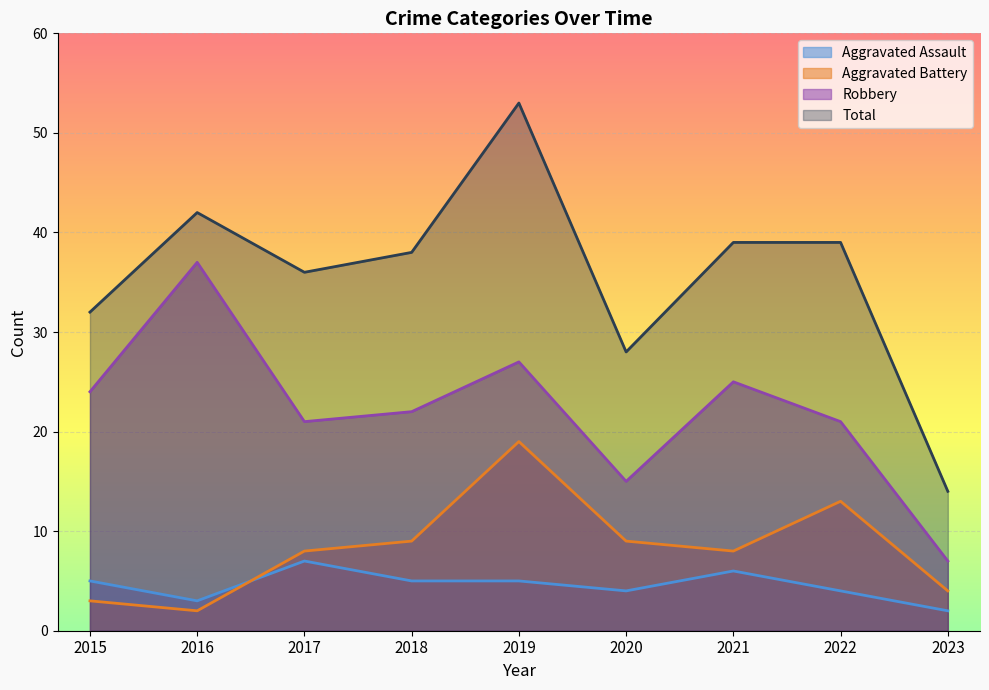

How many categories are shown in the chart?

9